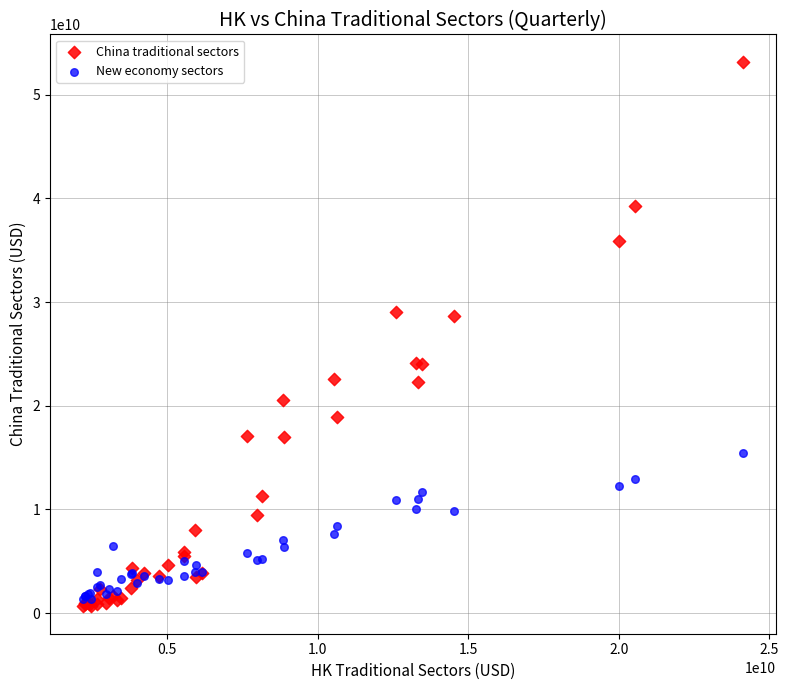

Which series reaches the maximum Y coordinate?

China traditional sectors